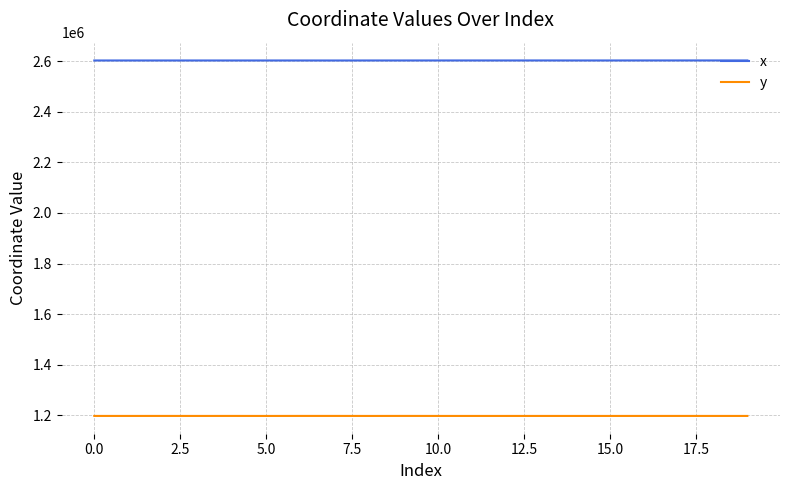

What is the minimum value shown in the chart?

1197547.2